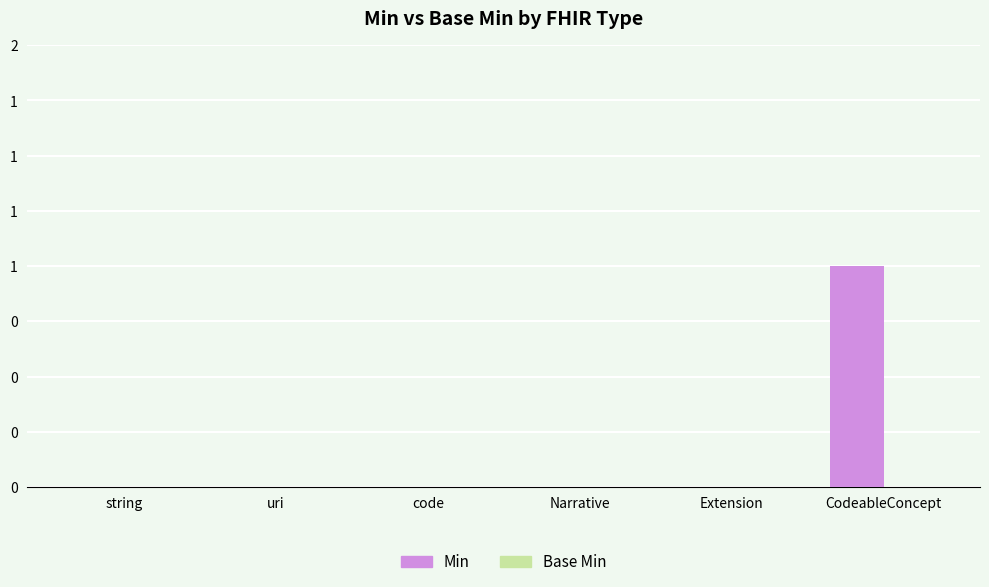

Between Extension and uri, which is larger?

Extension